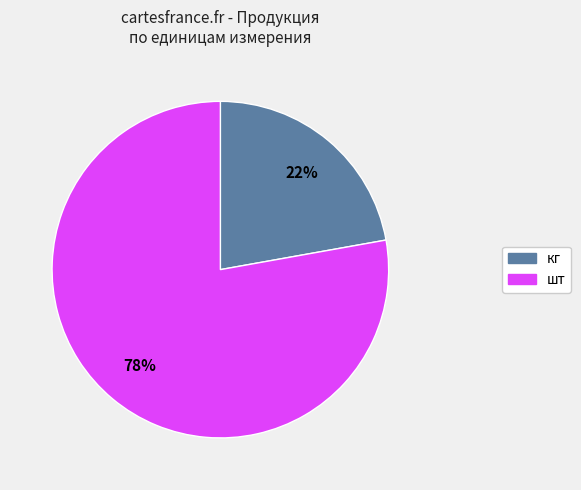

To the nearest percent, what is the difference between the largest and smallest slice percentages?

56%